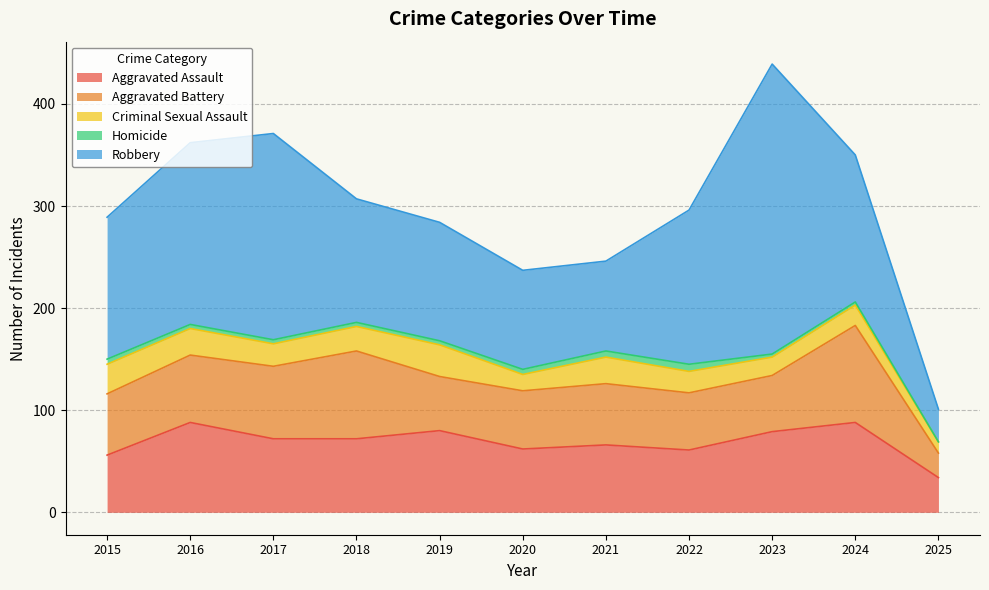

Which series has the widest spread of values?

Robbery